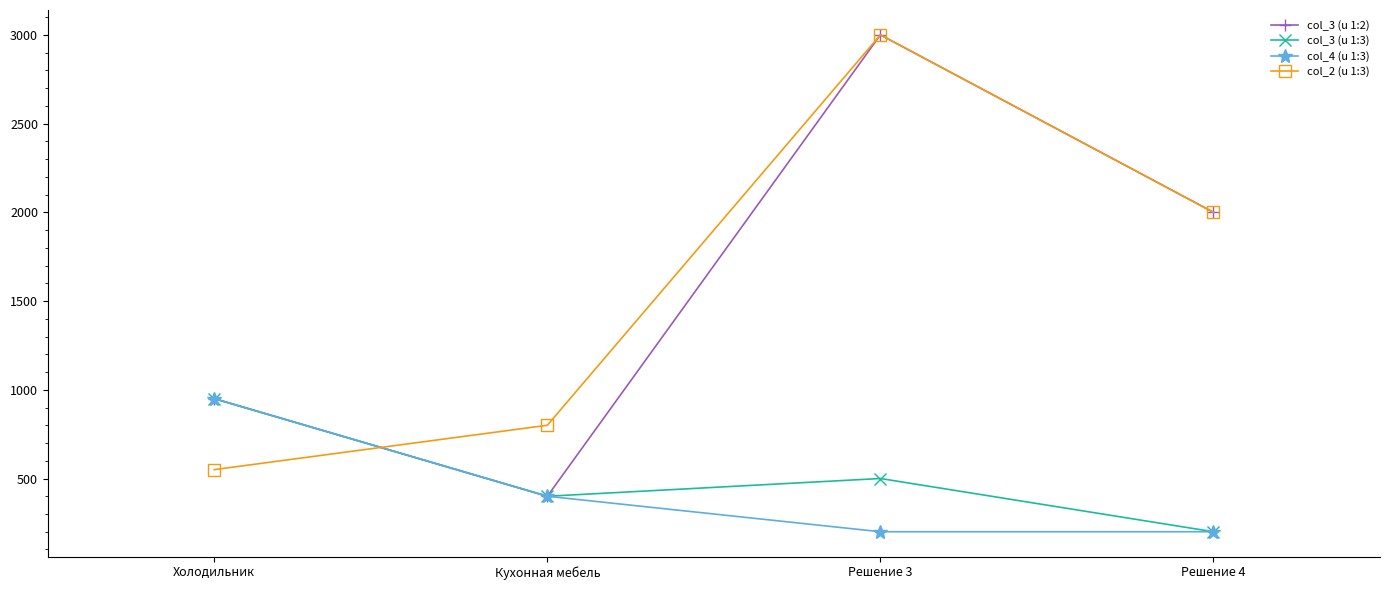

Reading left to right, list all the values displayed in this chart.

col_3 (u 1:2): Холодильник=950	Кухонная мебель=400	Решение 3=3000	Решение 4=2000
col_3 (u 1:3): Холодильник=950	Кухонная мебель=400	Решение 3=500	Решение 4=200
col_4 (u 1:3): Холодильник=950	Кухонная мебель=400	Решение 3=200	Решение 4=200
col_2 (u 1:3): Холодильник=550	Кухонная мебель=800	Решение 3=3000	Решение 4=2000